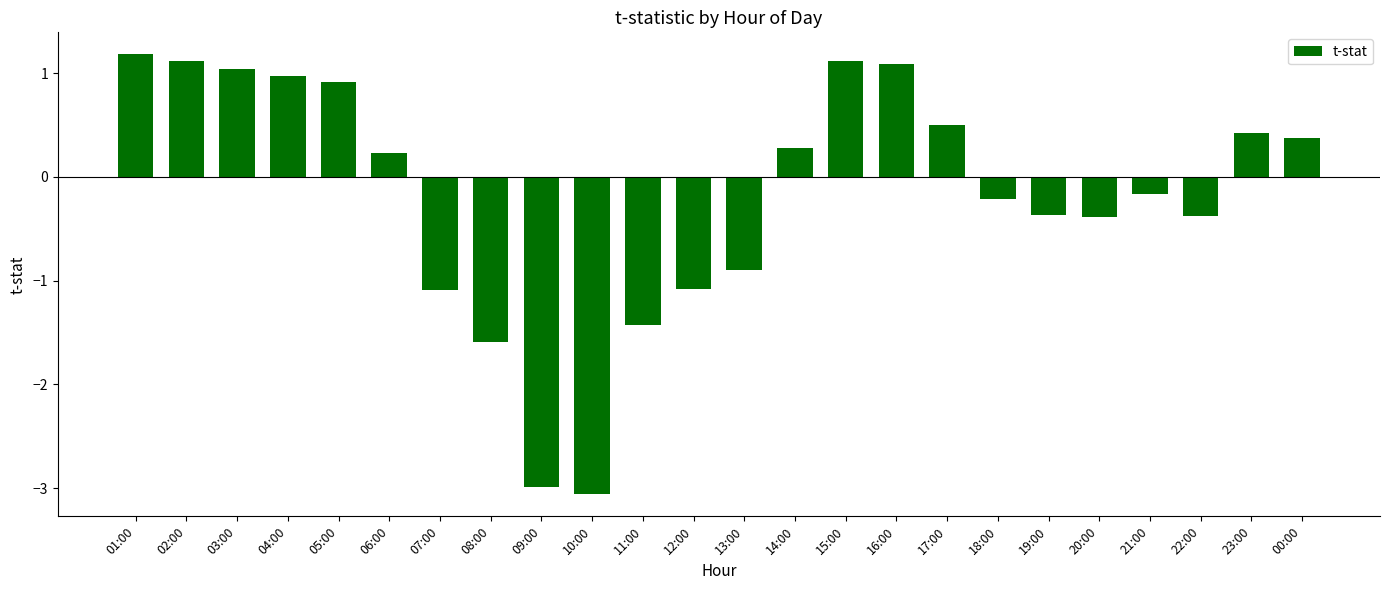

What is the change in value from 02:00 to 06:00?

-0.9